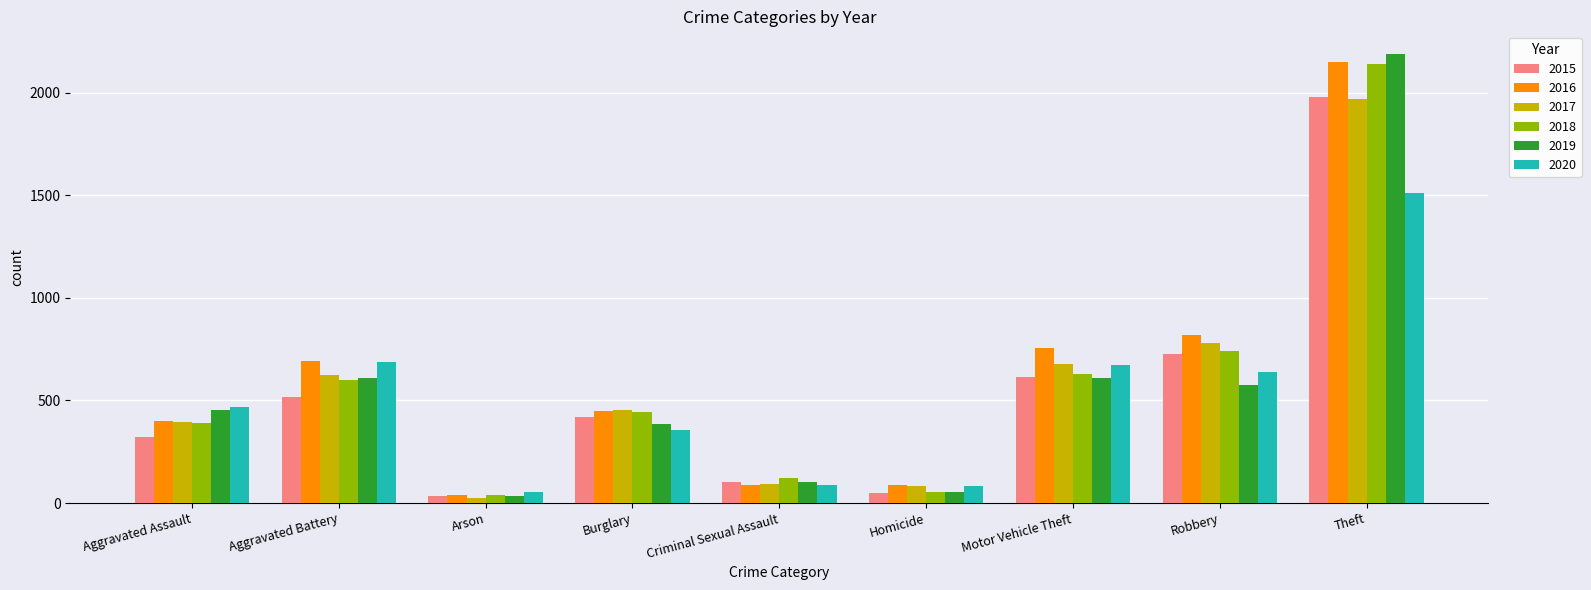

What is the average value of the 2015 series?

530